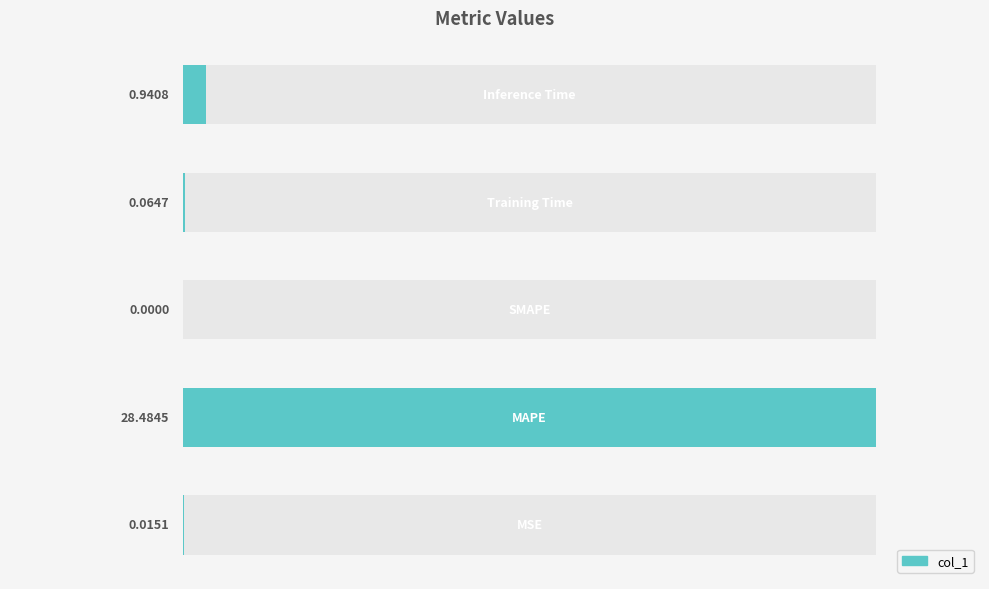

List the labels in order of value, largest first.

1, 4, 3, 0, 2